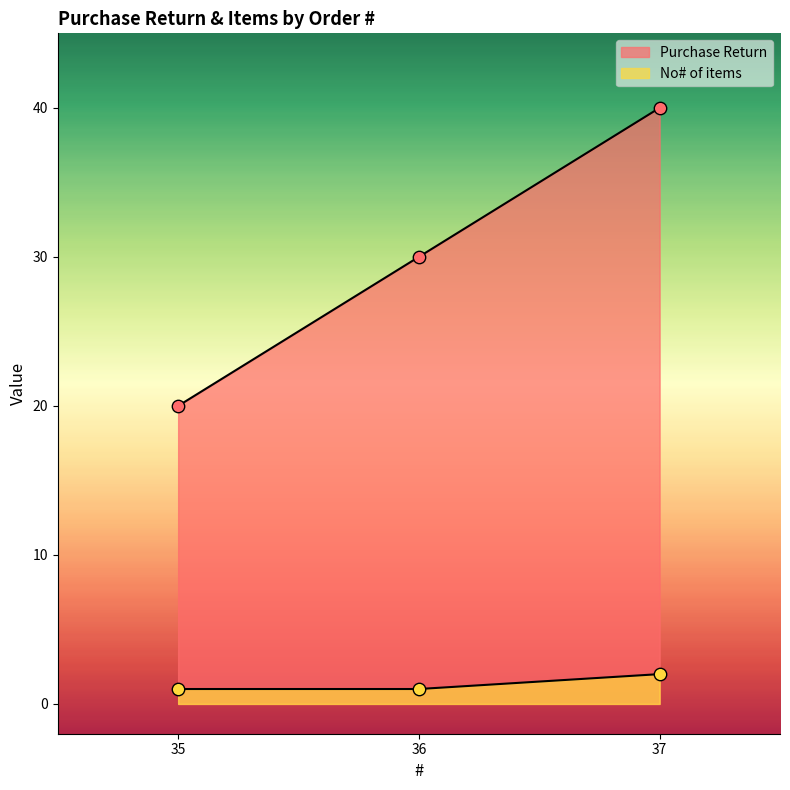

Which series has the largest total across all categories?

Purchase Return